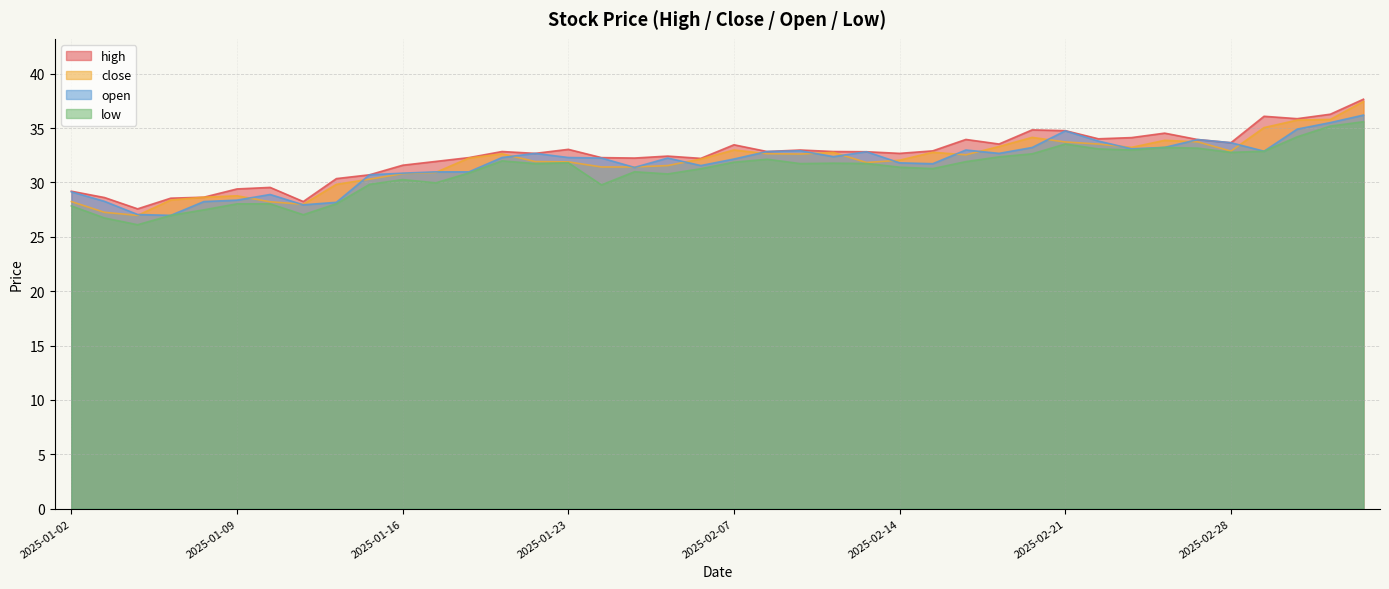

What is the sum of the high values at 2025-01-03 and 2025-02-21?

63.4